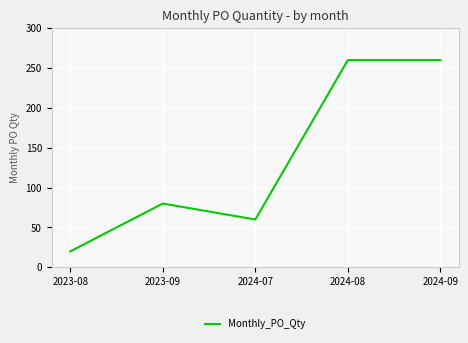

What is the smallest value displayed?

20